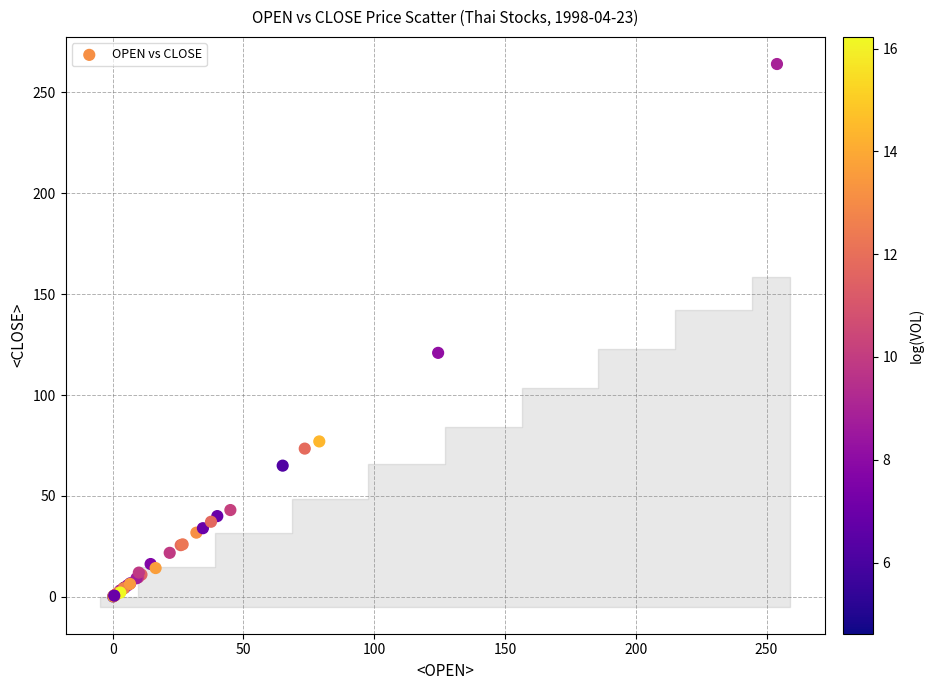

What Y value in the scatter plot is closest to 132?

120.9